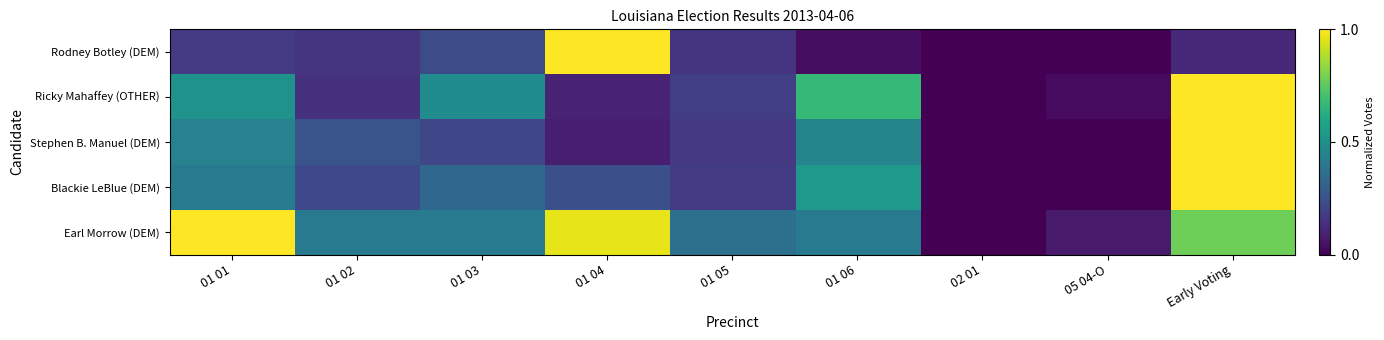

Reading left to right, what are all the values shown in this chart?

Rodney Botley (DEM): 01 01=0.2	01 02=0.2	01 03=0.2	01 04=1.0	01 05=0.2	01 06=0.0	02 01=0.0	05 04-O=0.0	Early Voting=0.1
Ricky Mahaffey (OTHER): 01 01=0.5	01 02=0.1	01 03=0.5	01 04=0.1	01 05=0.2	01 06=0.7	02 01=0.0	05 04-O=0.0	Early Voting=1.0
Stephen B. Manuel (DEM): 01 01=0.4	01 02=0.3	01 03=0.2	01 04=0.1	01 05=0.2	01 06=0.5	02 01=0.0	05 04-O=0.0	Early Voting=1.0
Blackie LeBlue (DEM): 01 01=0.4	01 02=0.2	01 03=0.3	01 04=0.2	01 05=0.2	01 06=0.5	02 01=0.0	05 04-O=0.0	Early Voting=1.0
Earl Morrow (DEM): 01 01=1.0	01 02=0.4	01 03=0.4	01 04=1.0	01 05=0.4	01 06=0.4	02 01=0.0	05 04-O=0.1	Early Voting=0.8